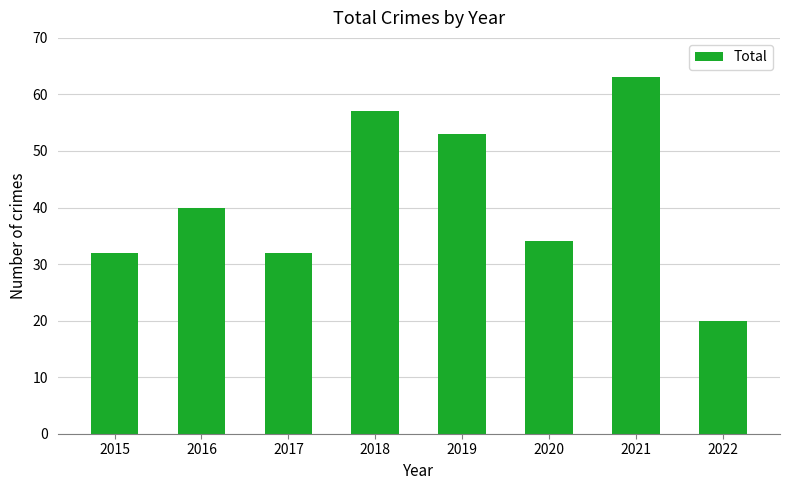

Reading right to left, transcribe all the data shown in this chart.

2022=20	2021=63	2020=34	2019=53	2018=57	2017=32	2016=40	2015=32